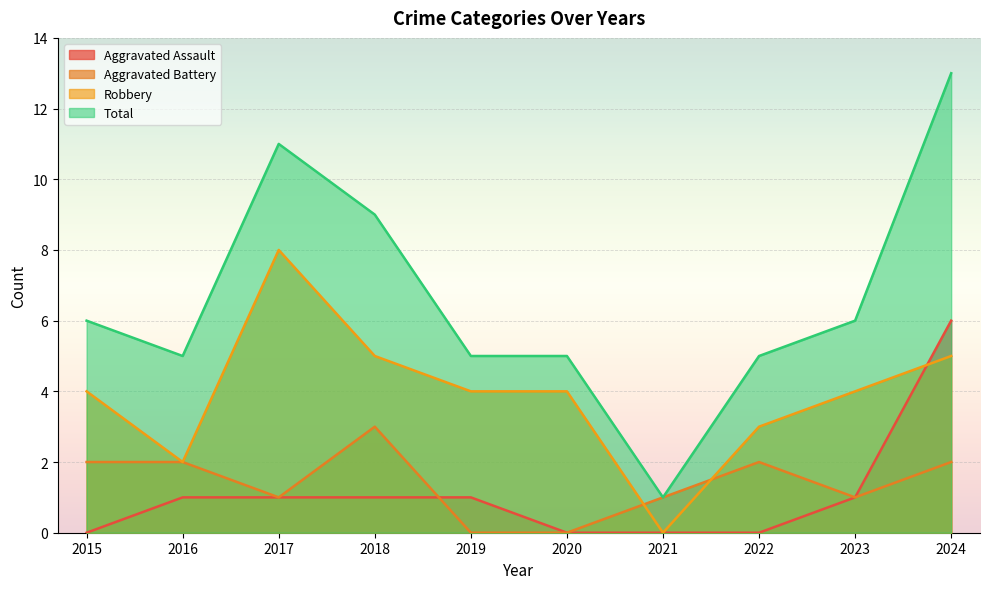

Which has a higher value, 2017 or 2019?

2017